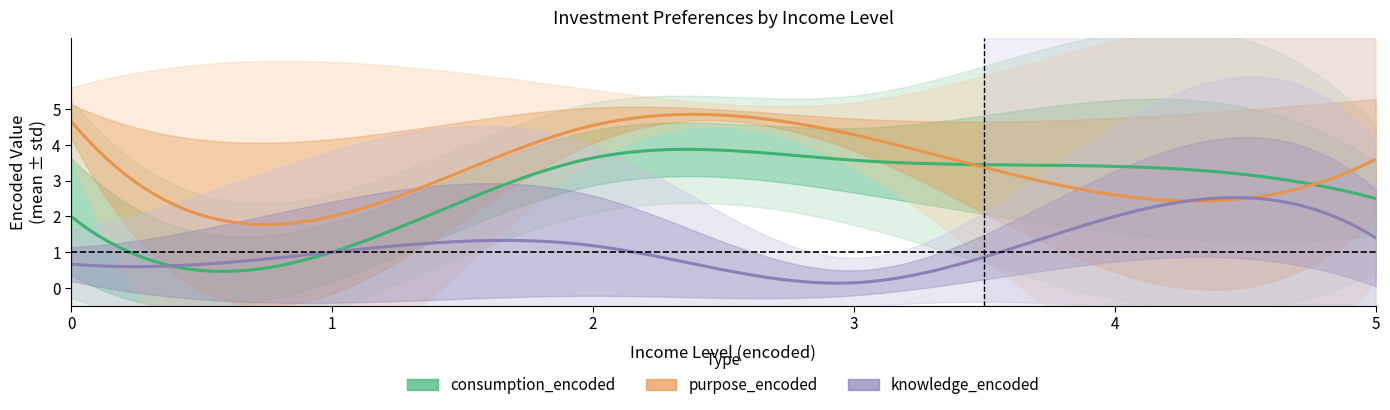

Is this an area chart (filled region under the line)?

No